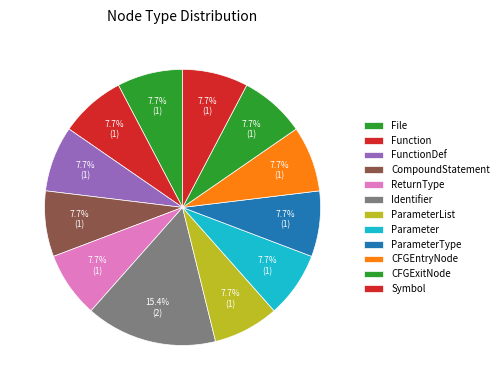

True or false: ReturnType accounts for 8% of the total.

True